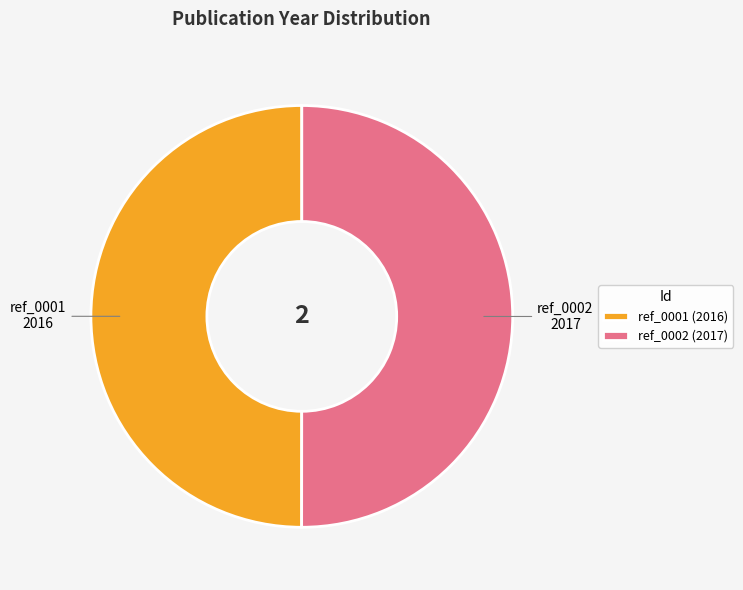

Is it true that ref_0001 is 62% of the pie?

False